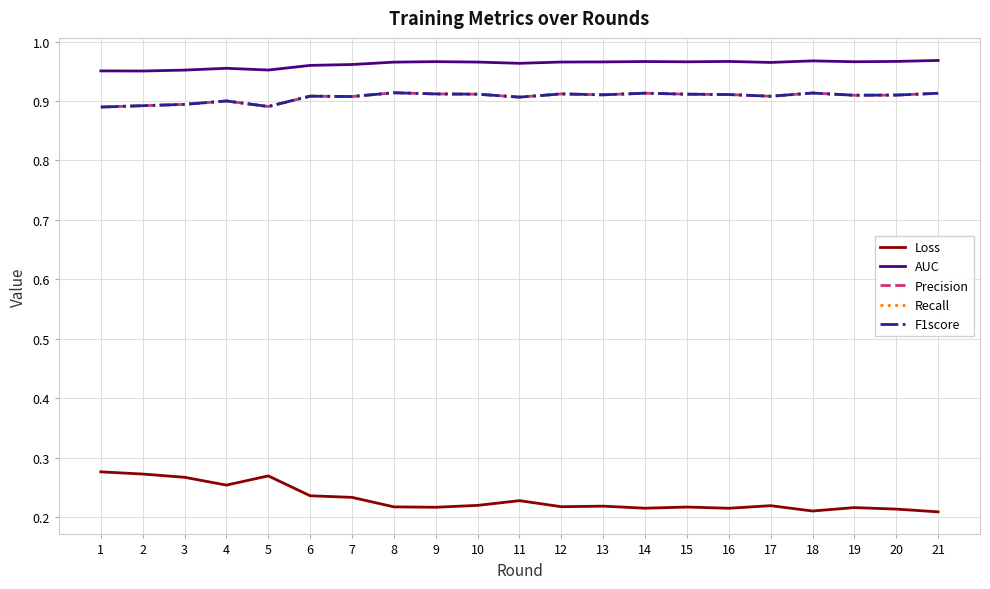

Does the chart display data point markers on the line(s)?

No